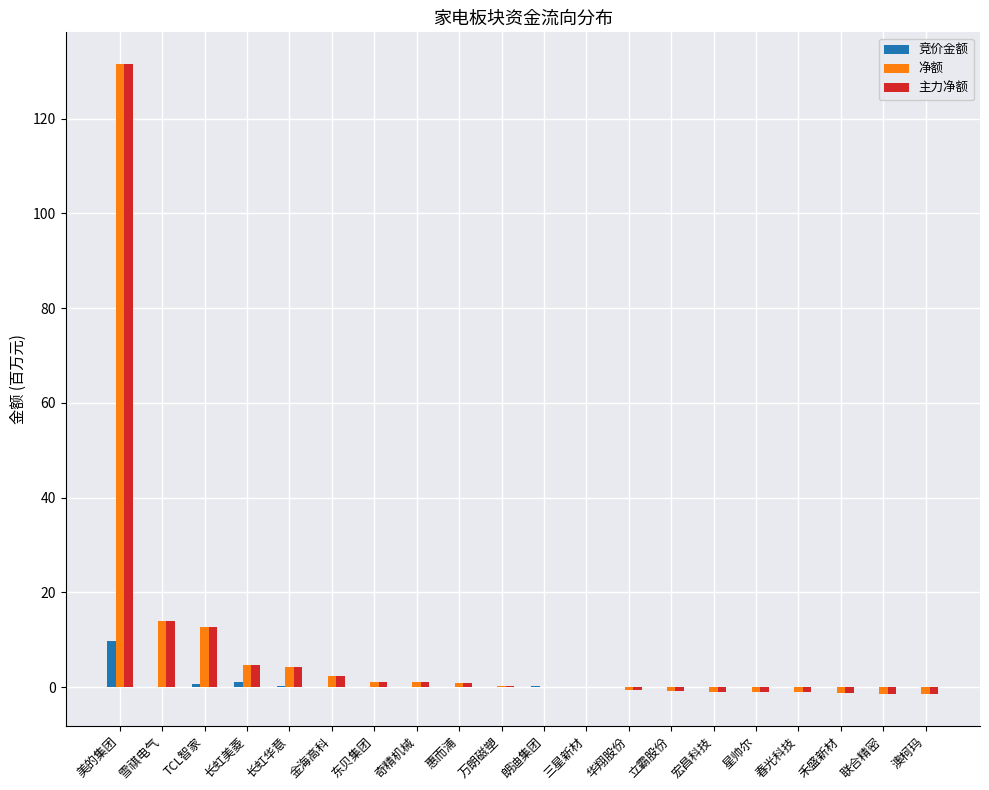

What are all the series names shown in the legend?

竞价金额, 净额, 主力净额